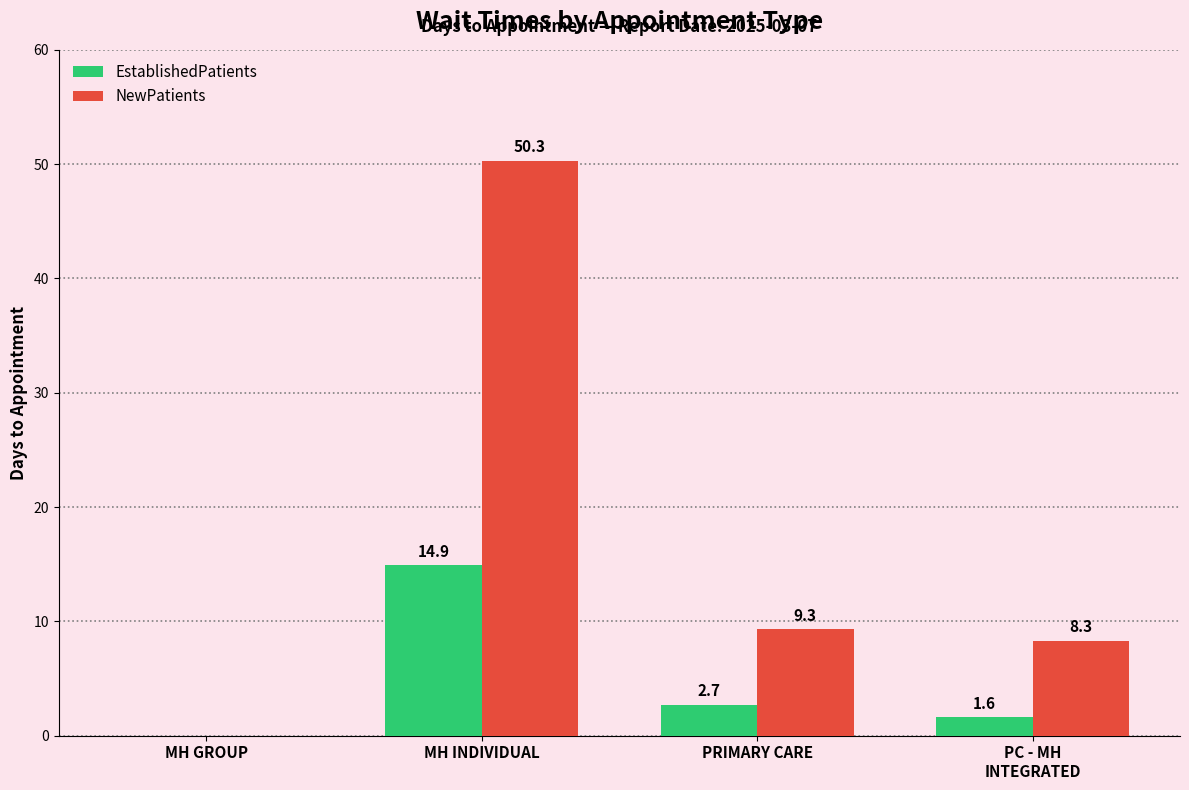

How many data points in NewPatients are above 9?

2